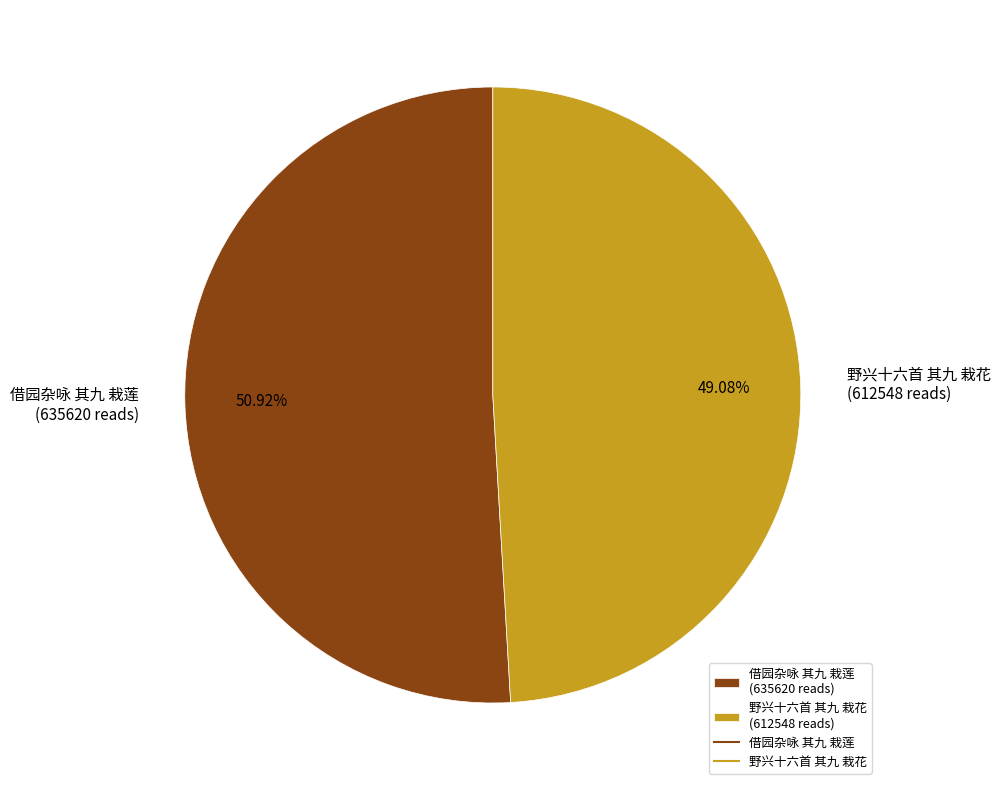

What percentage is the 野兴十六首 其九 栽花 slice, to the nearest percent?

49%